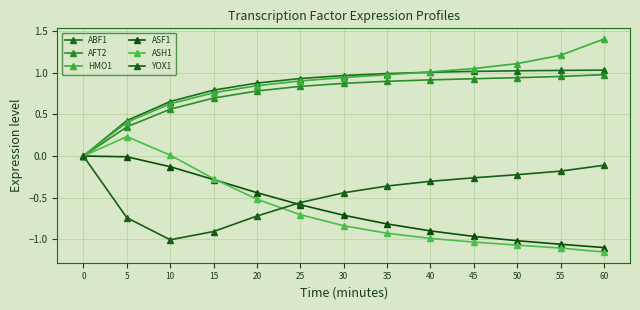

How many lines are shown in the chart?

6